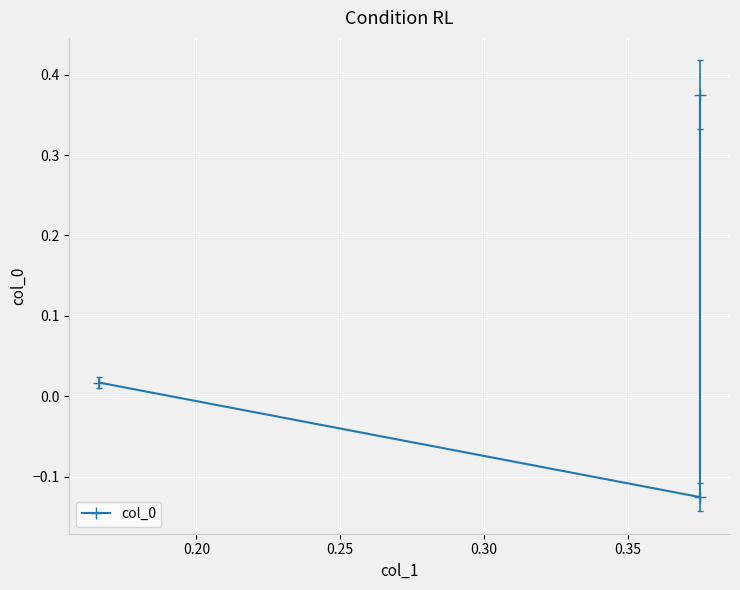

The value at 0.25 is 0.0. True or false?

False